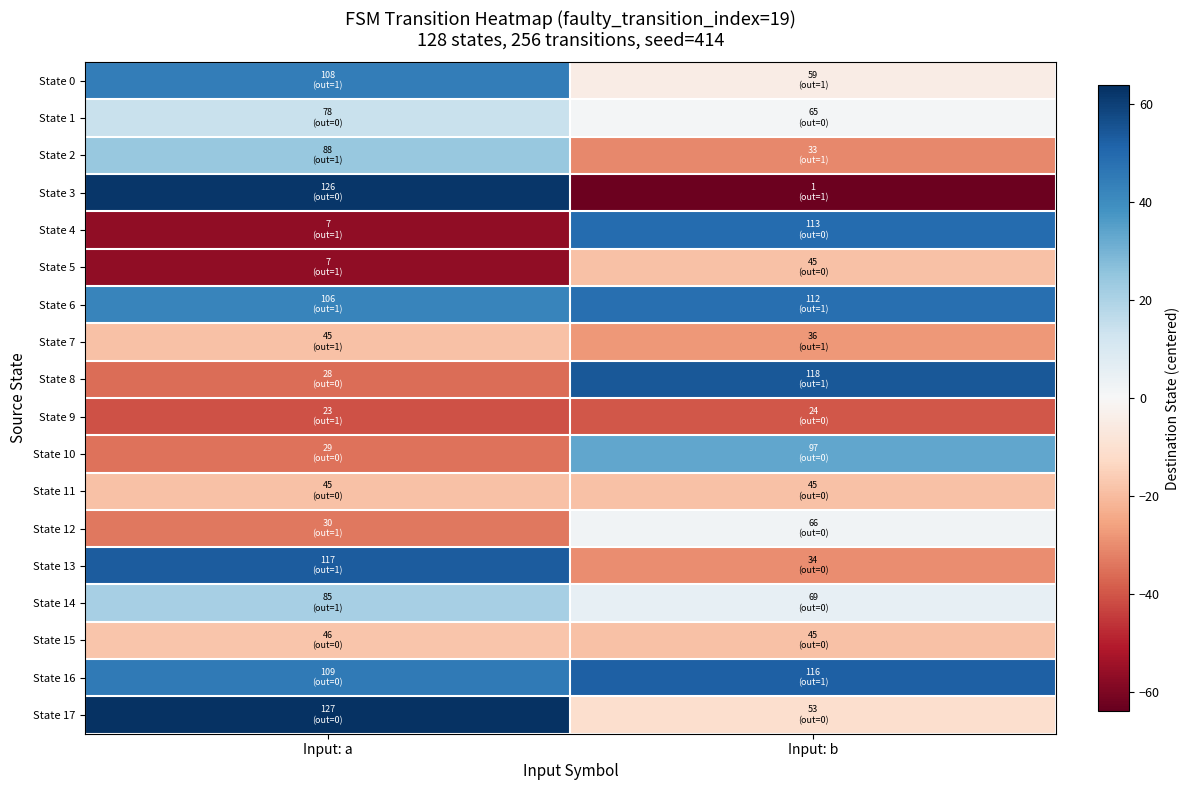

Reading left to right, what are all the values shown in this chart?

State 0: Input: a=44	Input: b=-5
State 1: Input: a=14	Input: b=1
State 2: Input: a=24	Input: b=-31
State 3: Input: a=62	Input: b=-63
State 4: Input: a=-57	Input: b=49
State 5: Input: a=-57	Input: b=-19
State 6: Input: a=42	Input: b=48
State 7: Input: a=-19	Input: b=-28
State 8: Input: a=-36	Input: b=54
State 9: Input: a=-41	Input: b=-40
State 10: Input: a=-35	Input: b=33
State 11: Input: a=-19	Input: b=-19
State 12: Input: a=-34	Input: b=2
State 13: Input: a=53	Input: b=-30
State 14: Input: a=21	Input: b=5
State 15: Input: a=-18	Input: b=-19
State 16: Input: a=45	Input: b=52
State 17: Input: a=63	Input: b=-11